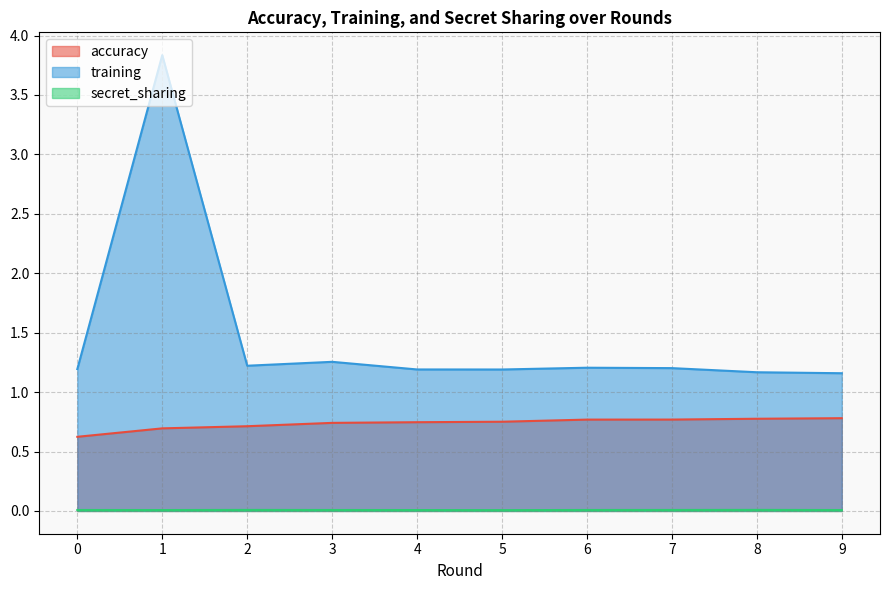

Reading right to left, extract all data points from this chart.

accuracy: 9=0.8	8=0.8	7=0.8	6=0.8	5=0.8	4=0.7	3=0.7	2=0.7	1=0.7	0=0.6
training: 9=1.2	8=1.2	7=1.2	6=1.2	5=1.2	4=1.2	3=1.3	2=1.2	1=3.8	0=1.2
secret_sharing: 9=0.0	8=0.0	7=0.0	6=0.0	5=0.0	4=0.0	3=0.0	2=0.0	1=0.0	0=0.0